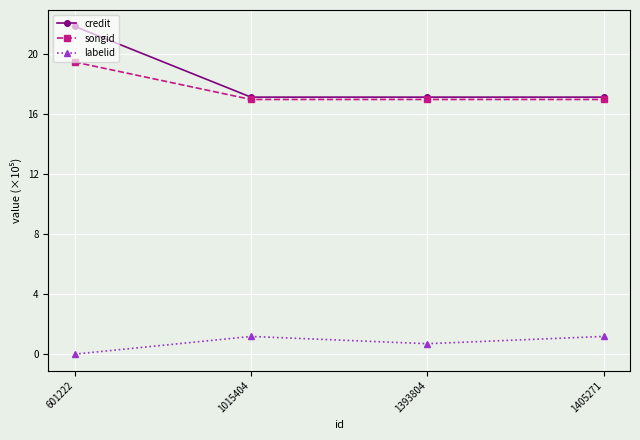

Which label corresponds to the smallest value in the chart?

601222